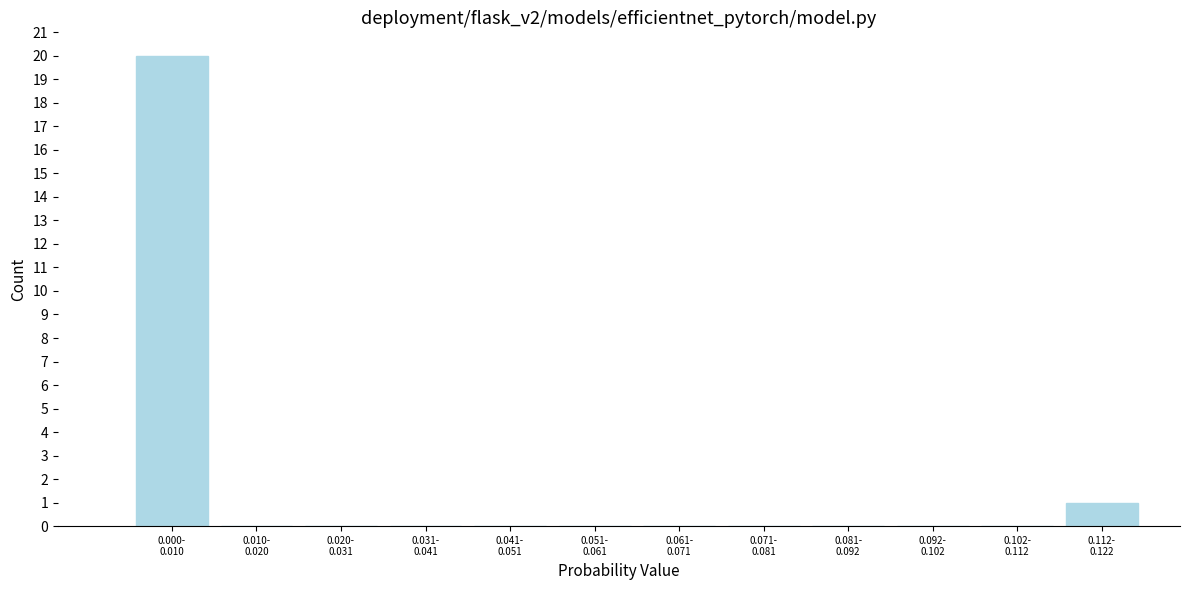

What is the maximum value shown in the chart?

20